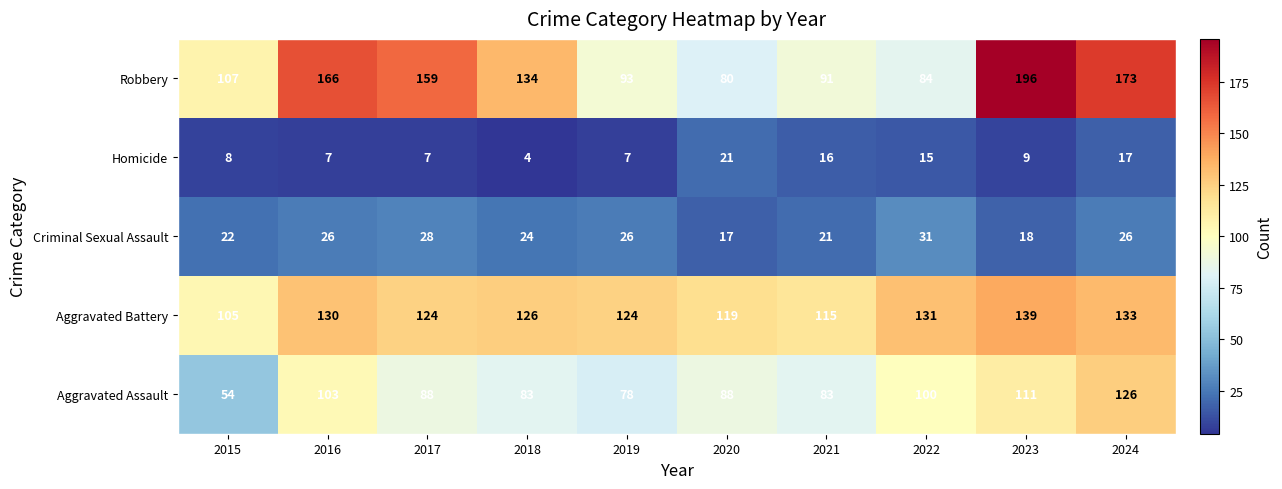

What is the difference between the maximum and minimum values in the Robbery series?

116